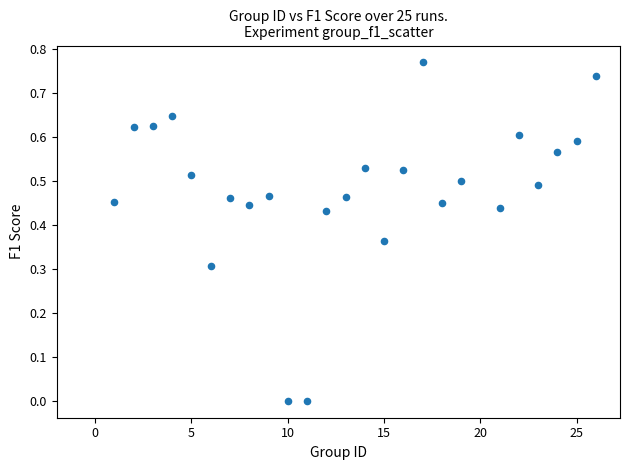

What is the range of X values (max minus min)?

25.0